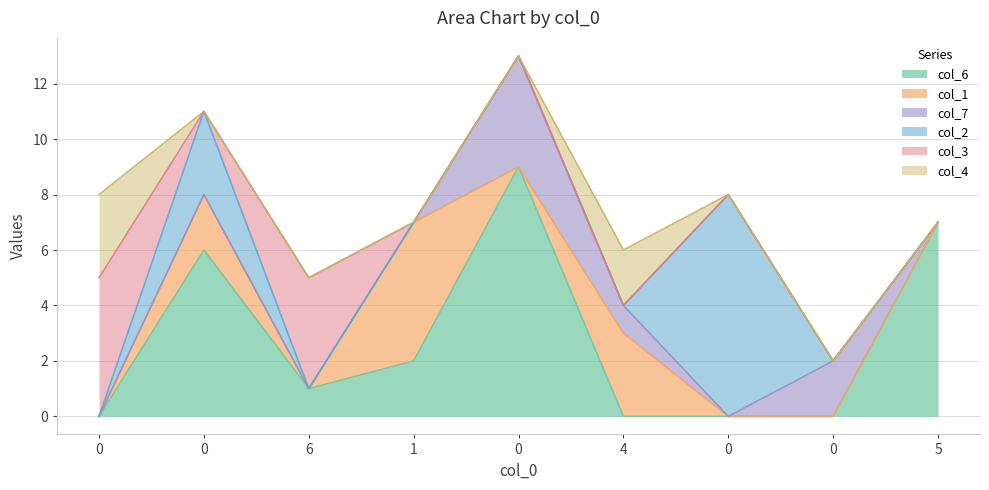

Is the value of col_6 at 6 greater than the value of col_3 at 0?

No